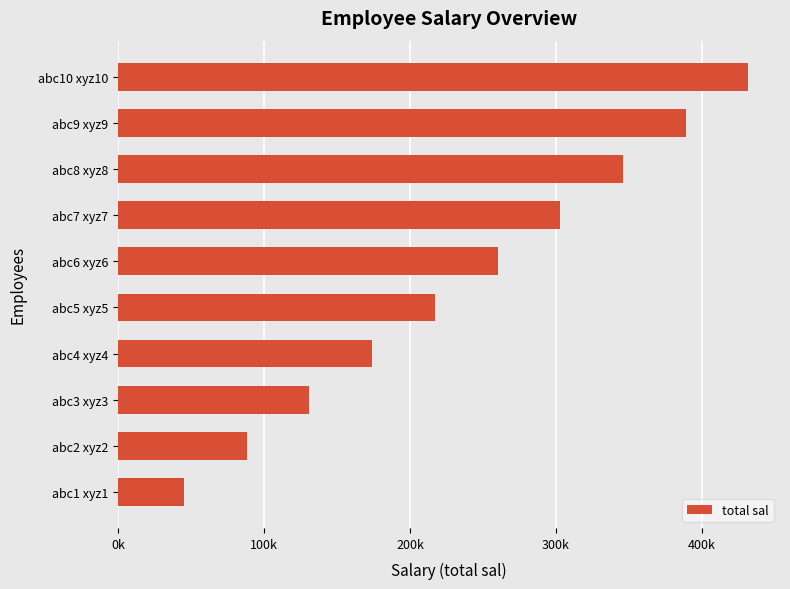

Does the chart contain any negative values?

No